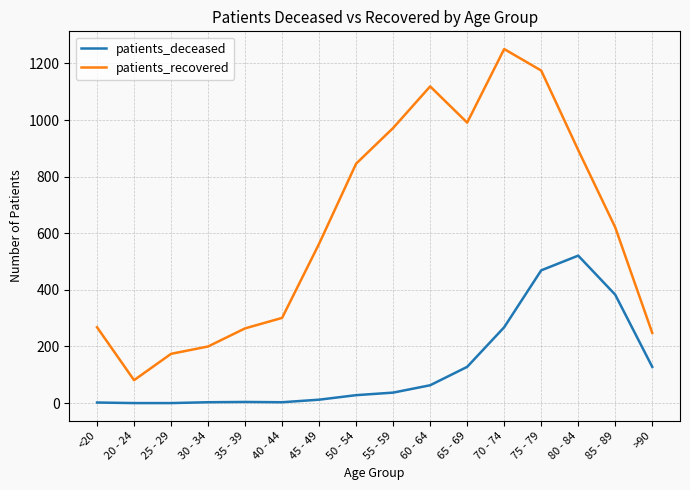

What is the spread (max minus min) of values at 85 - 89?

238